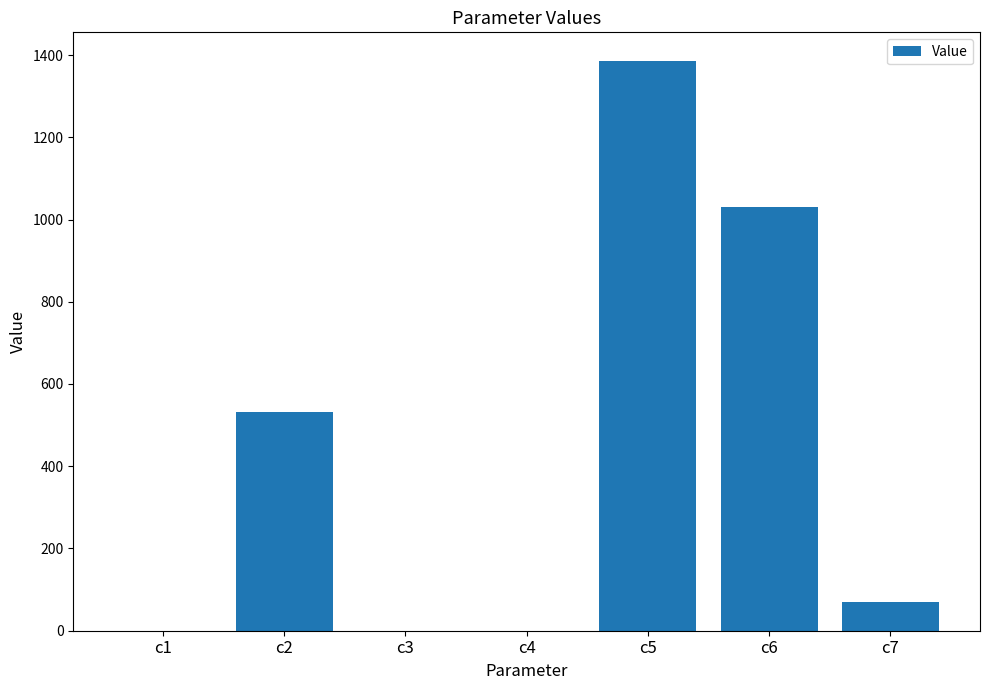

What is the change in value from c6 to c7?

-962.6